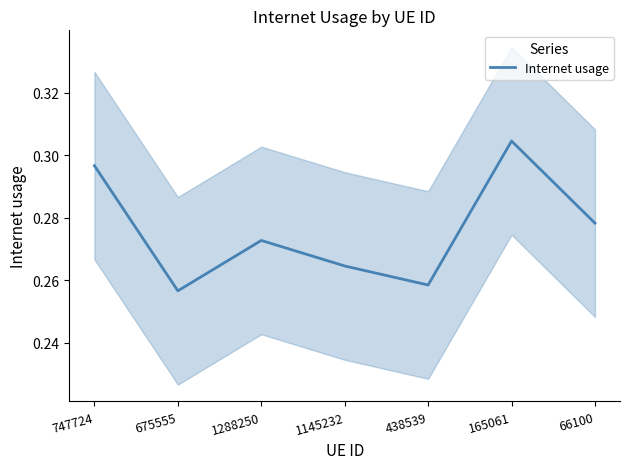

Between 66100 and 1145232, which is larger?

66100